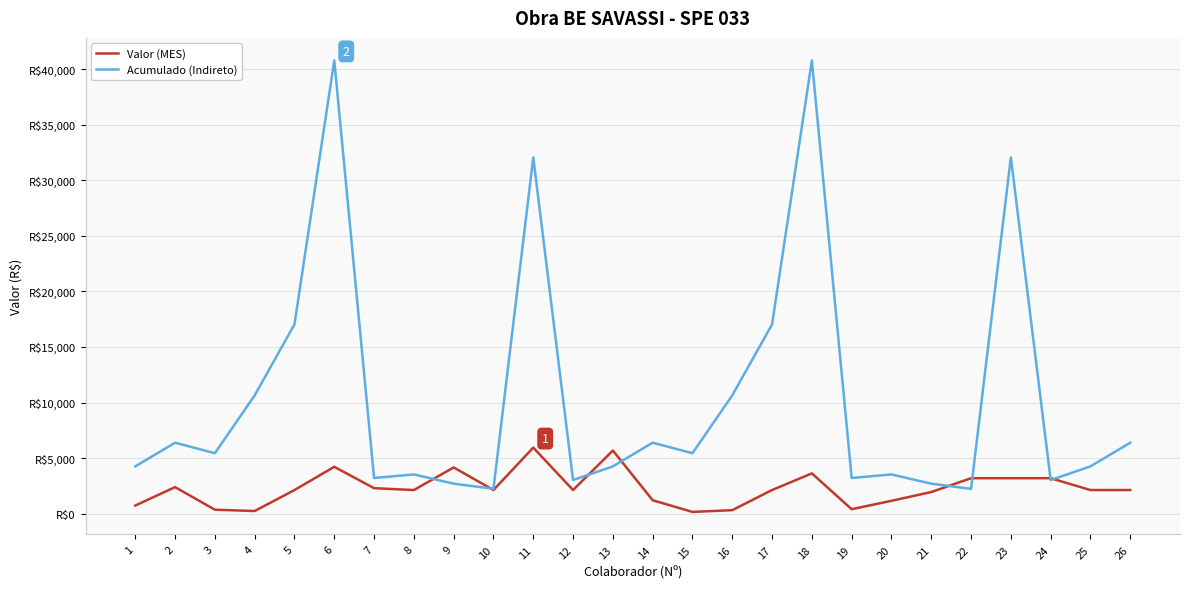

Where is the first local minimum for Acumulado (Indireto)?

3